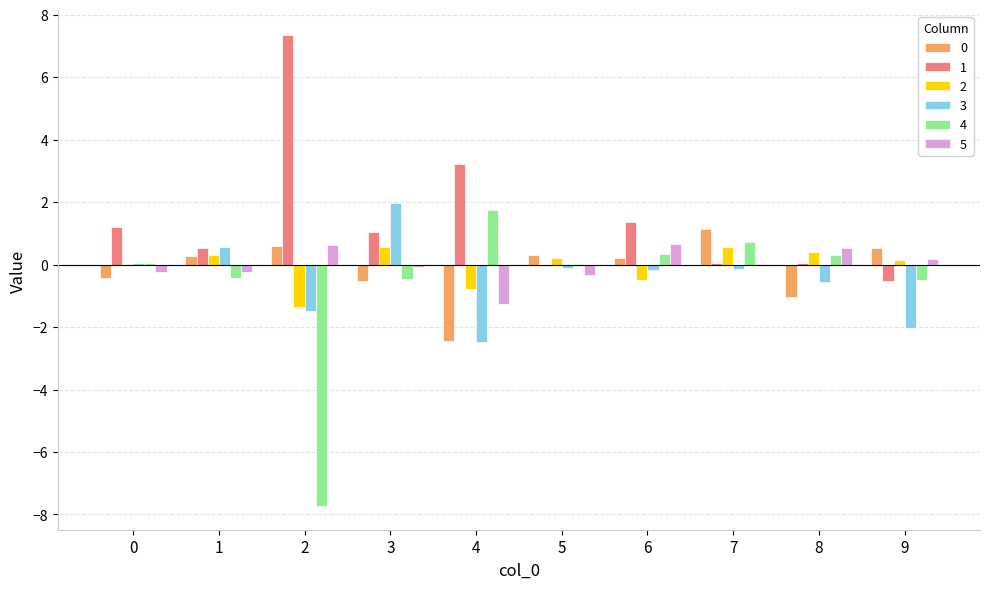

What is the greatest value displayed?

7.4